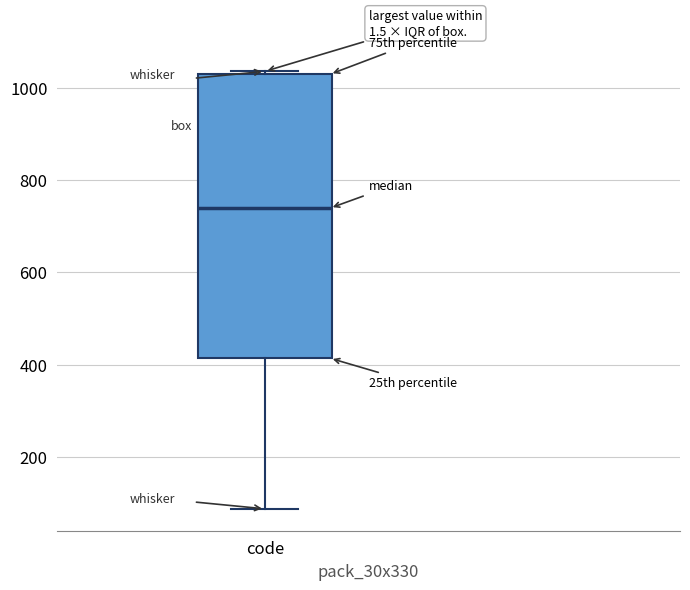

Read this box plot against the y-axis: the position of the median line, the range covered by the box, and the ends of both whiskers. The values are not printed on the chart, so give them approximately, as read against the axis.

median 740, box 420 to 1020, whiskers 80 to 1040